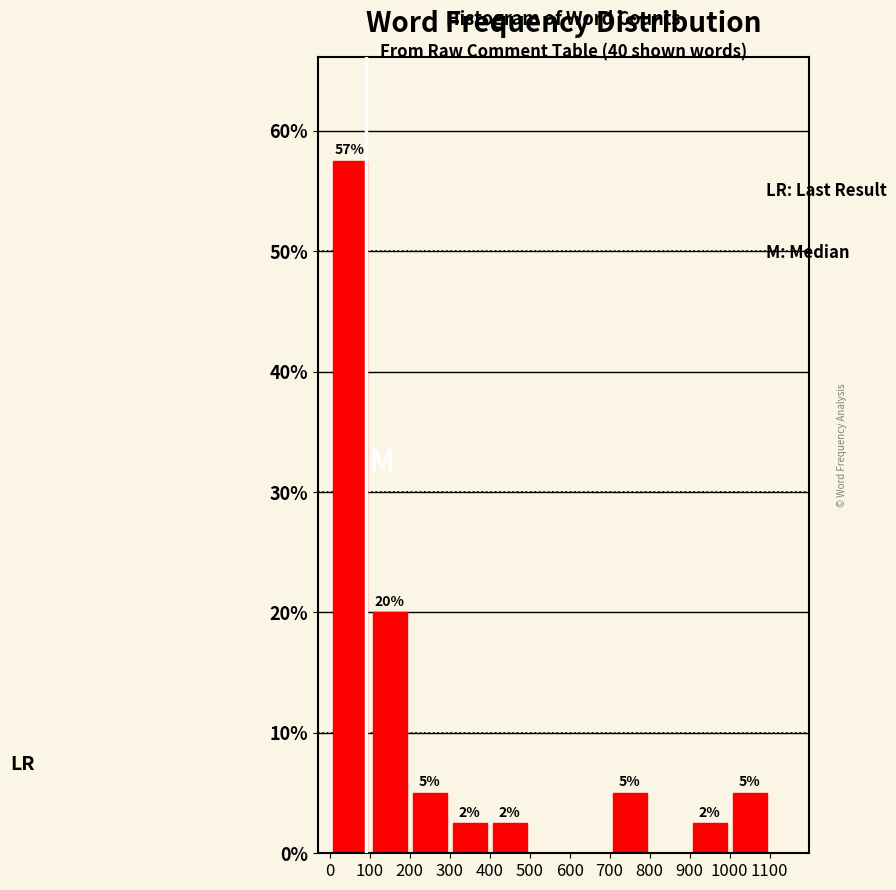

Over which range of the x-axis is the bar tallest?

0 to 100